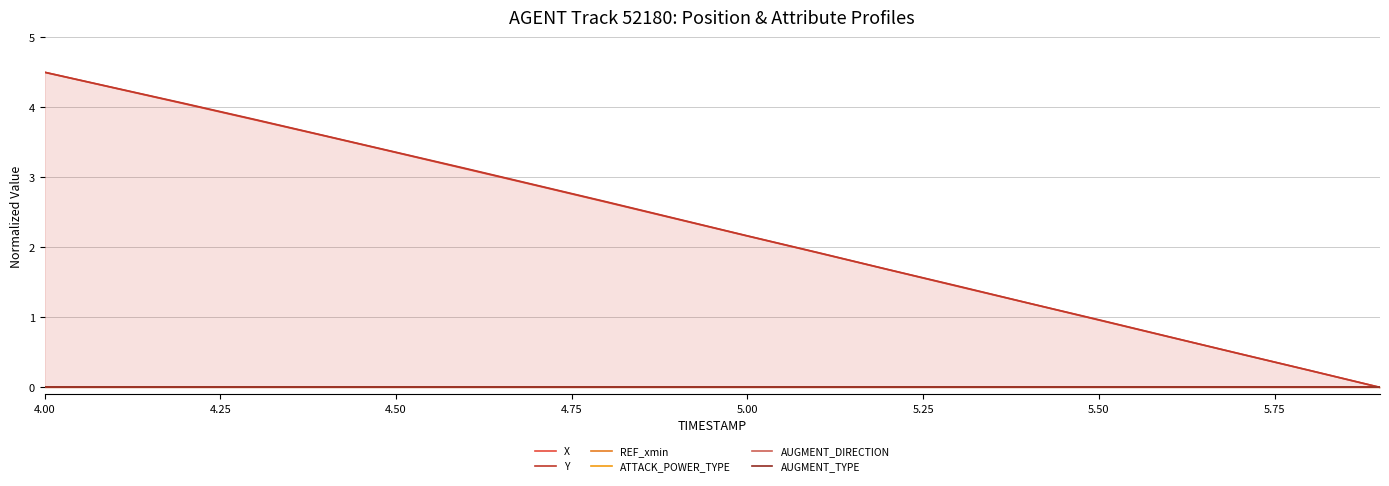

What are all the series names shown in the legend?

X, Y, REF_xmin, ATTACK_POWER_TYPE, AUGMENT_DIRECTION, AUGMENT_TYPE